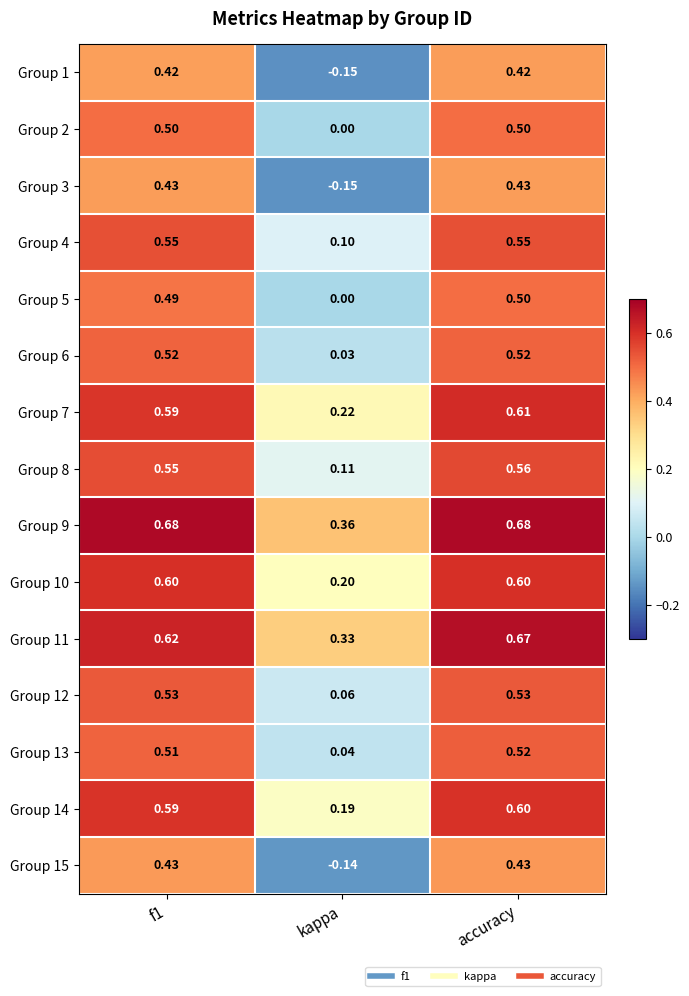

At how many categories does at least one series exceed 0?

3